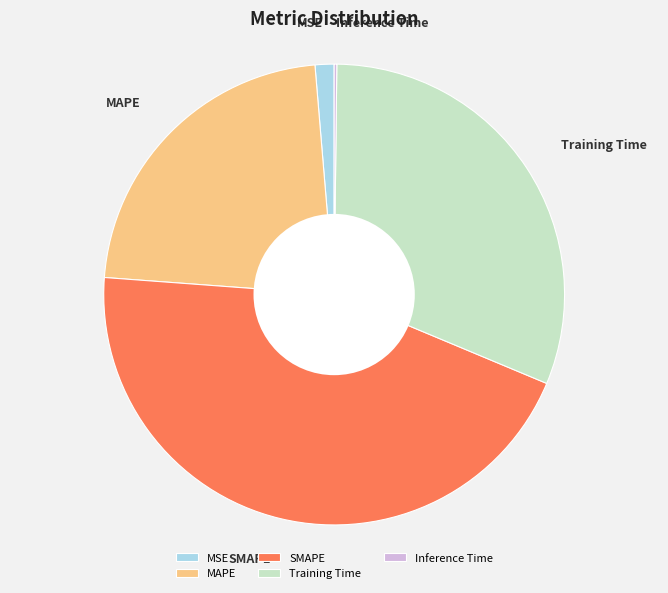

Approximately how many times larger is the value at MAPE compared to SMAPE?

0.5